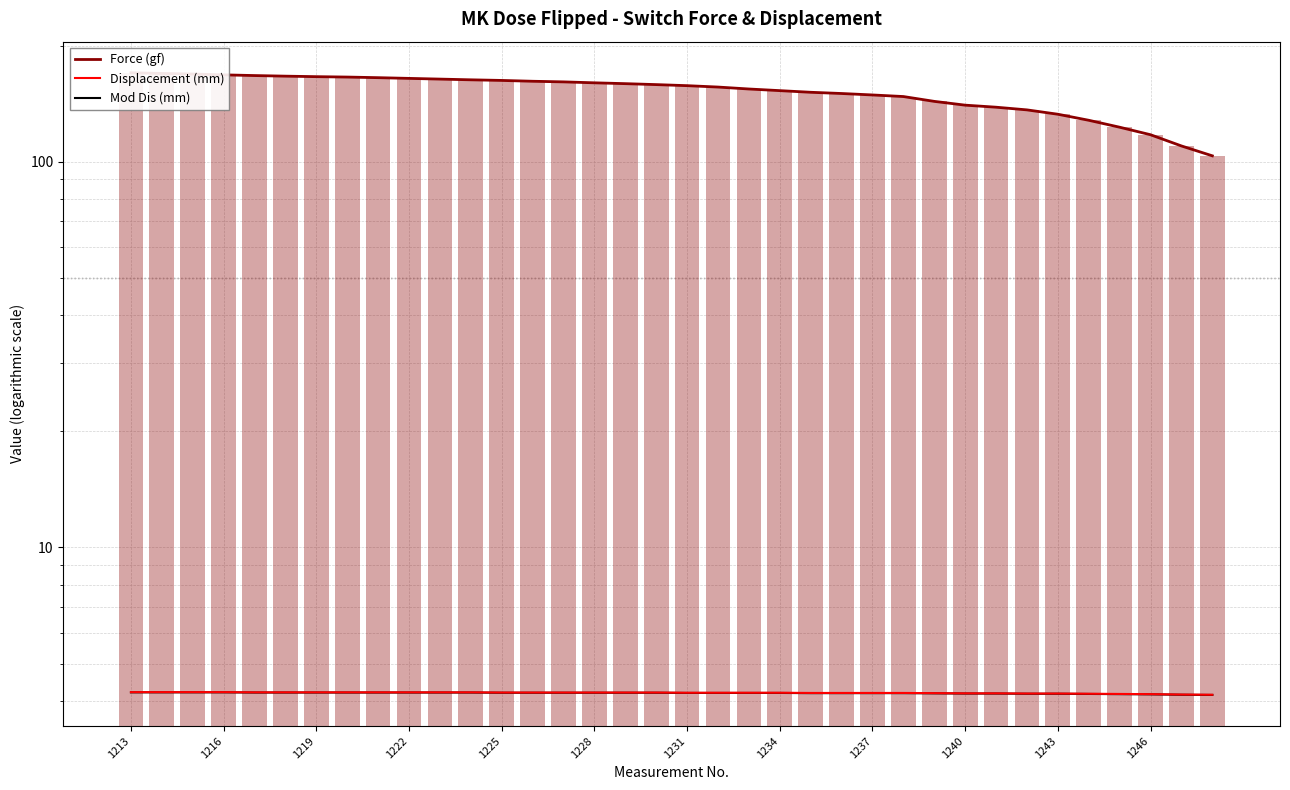

What is the value of the Mod Dis (mm) bar at the 36th from the left?

4.1